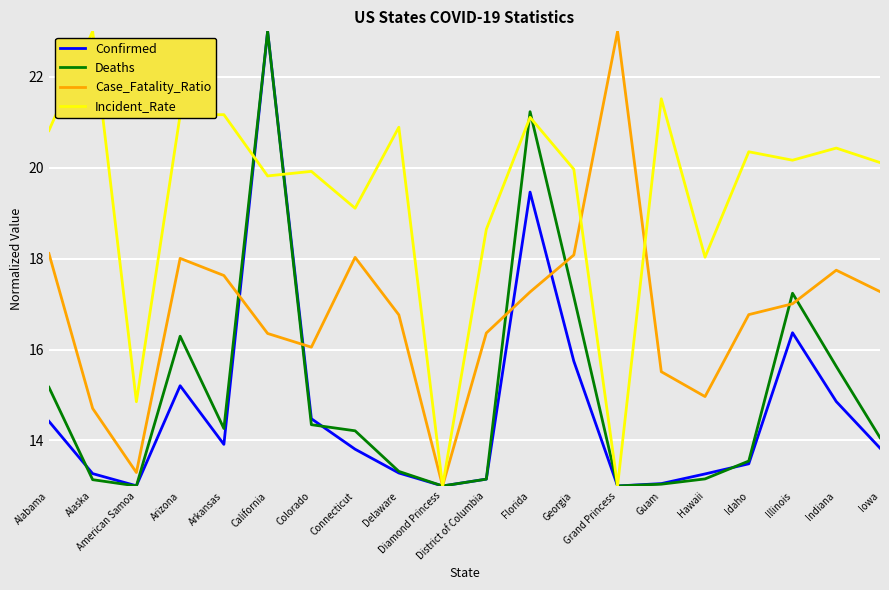

What is the total value across all series at Arkansas?

67.0